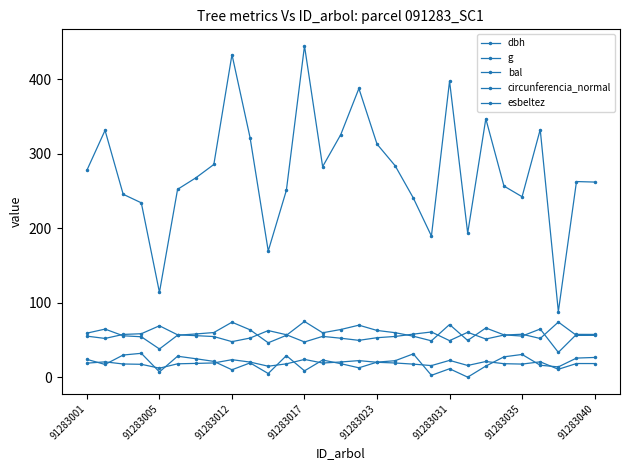

How many values in the g series are below 267?

14